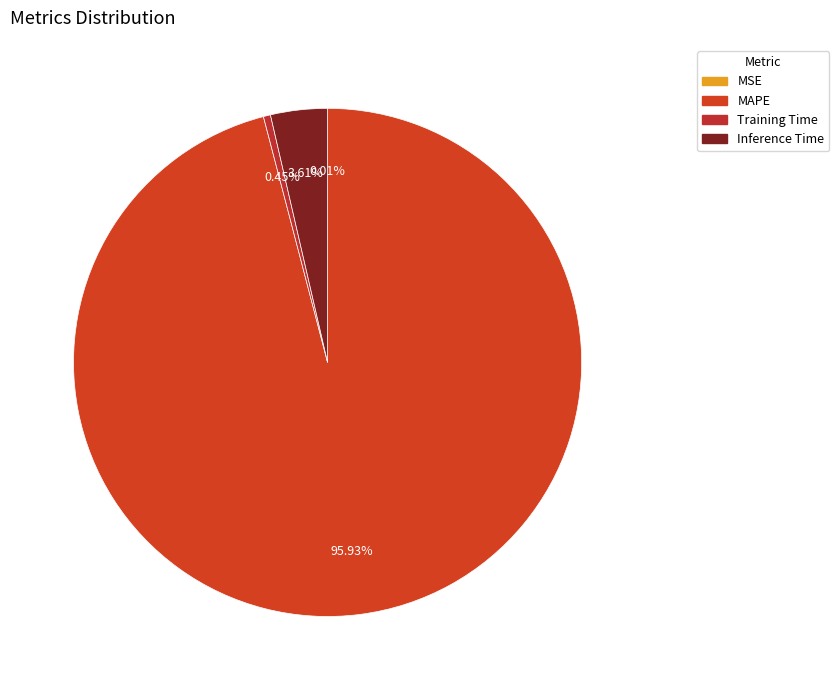

How many slices are in this pie chart?

4